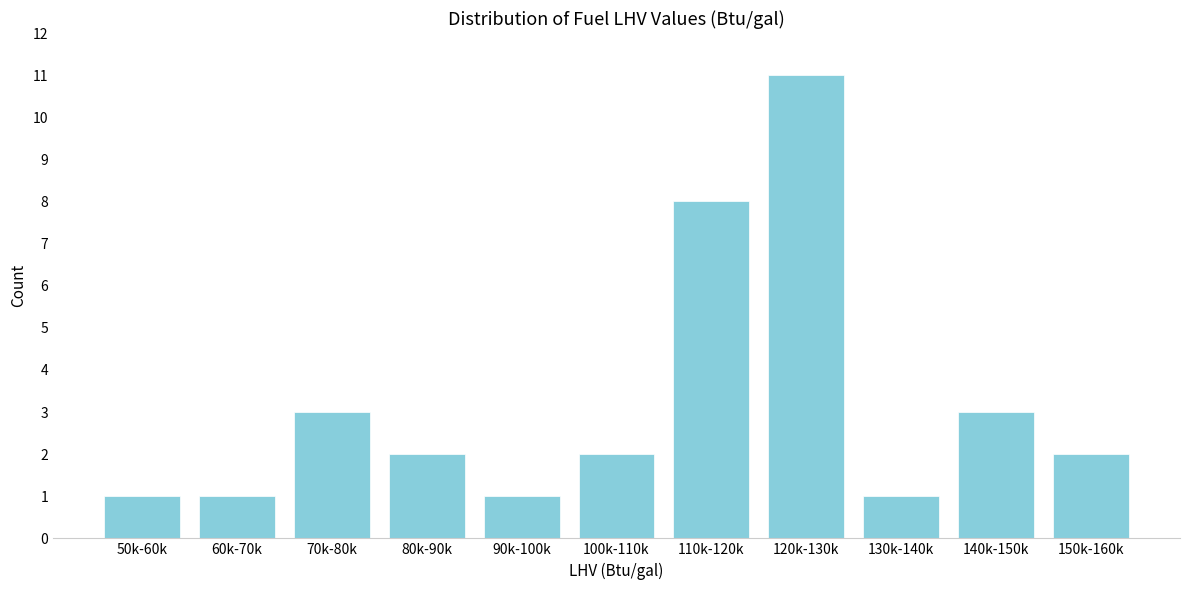

Reading left to right, list all the values displayed in this chart.

1	1	3	2	1	2	8	11	1	3	2